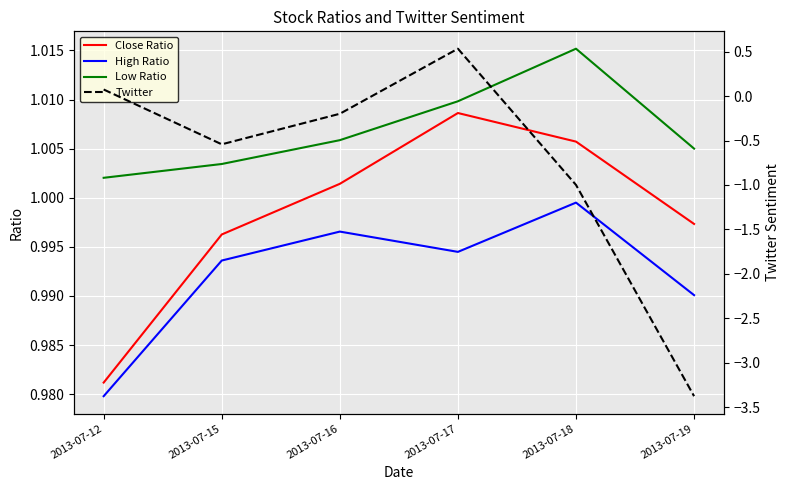

How many positive values does the Twitter series have?

2